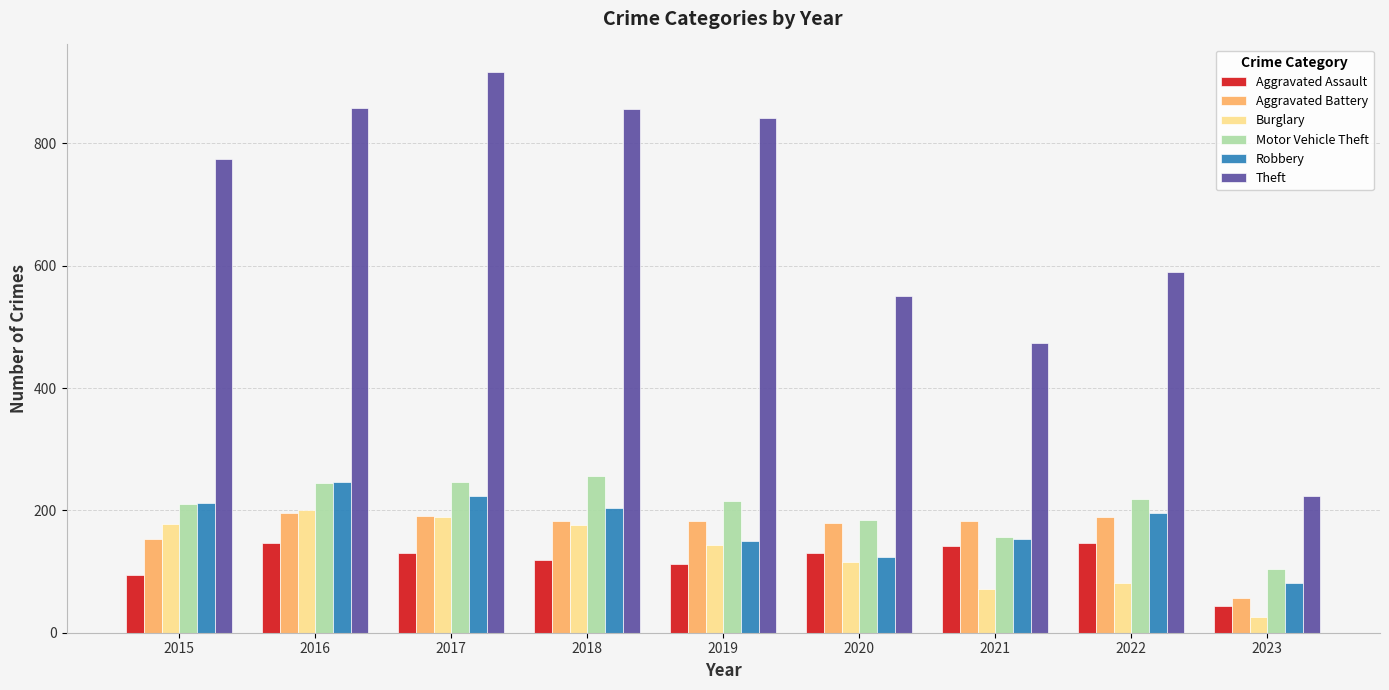

What is the maximum value shown in the chart?

916